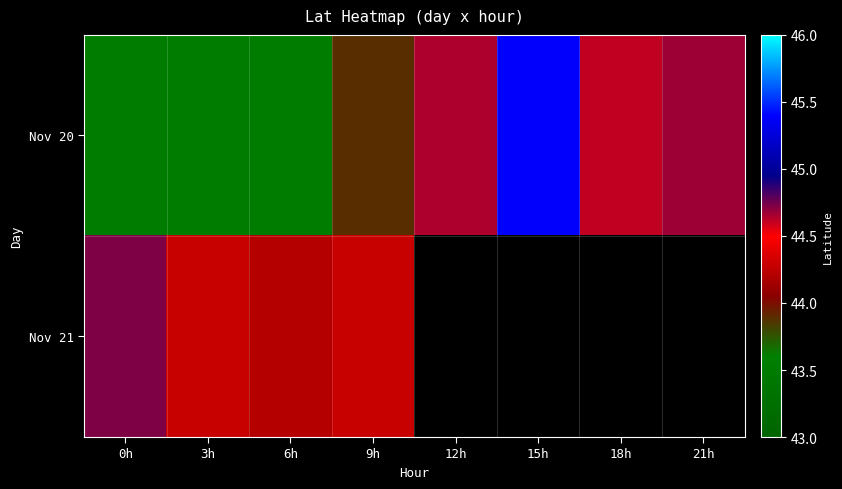

Which series changed the most between 3h and 6h?

Nov 21